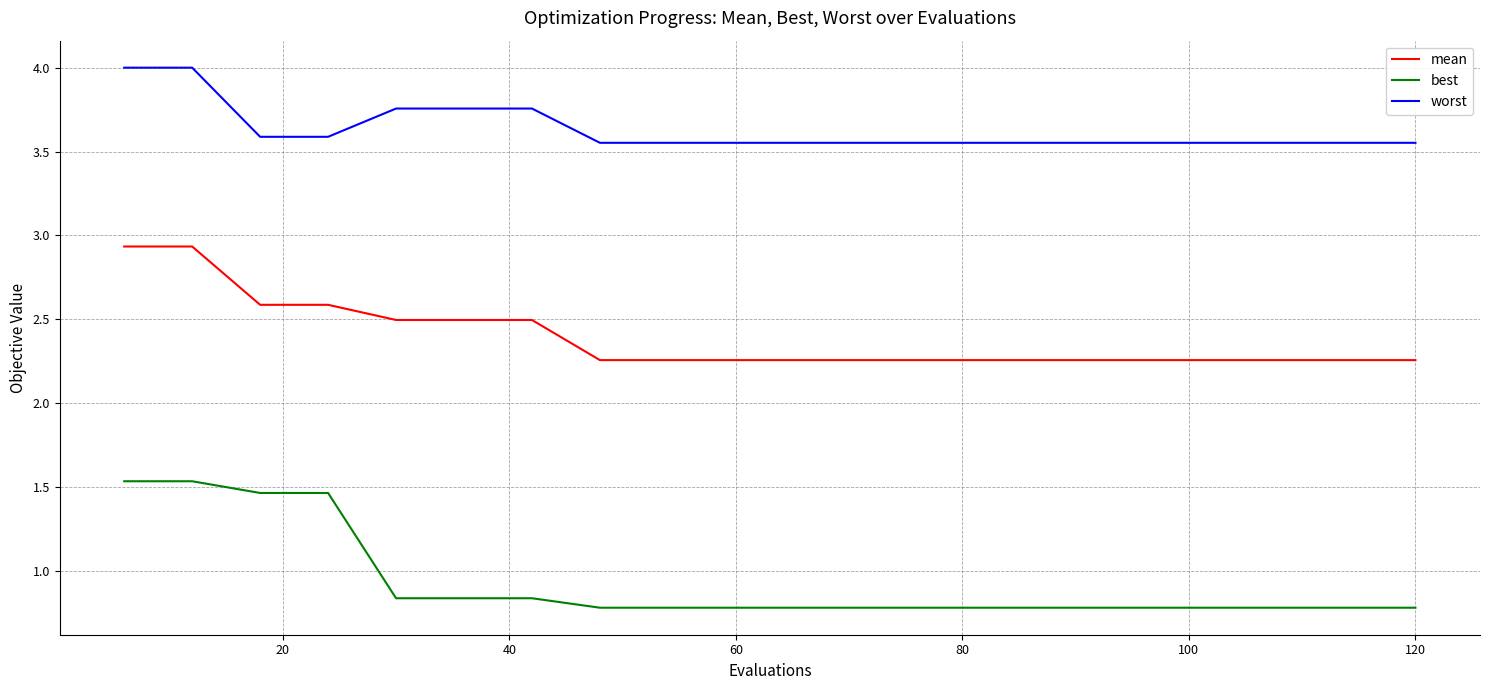

What is the maximum value for worst?

4.0